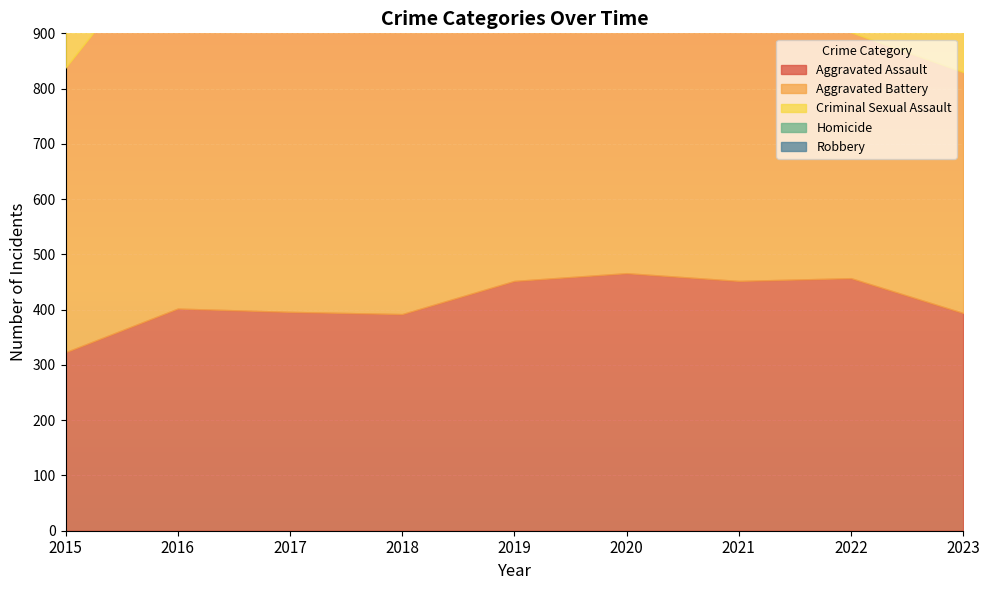

What is the total value across all series at 2020?

1959